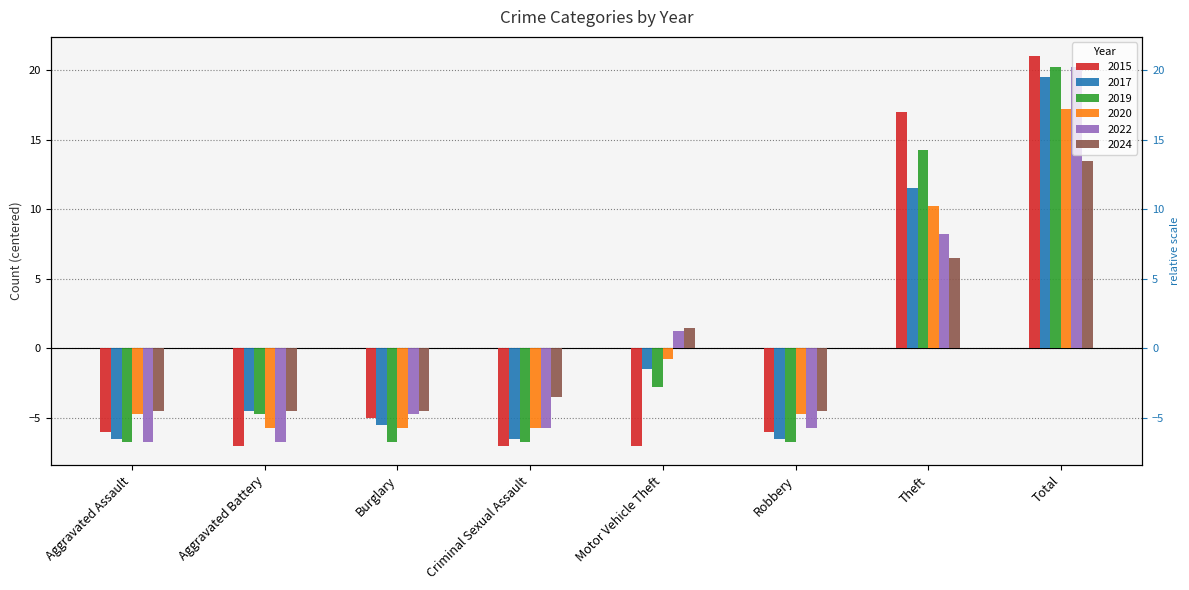

What position from the right is Aggravated Assault?

8